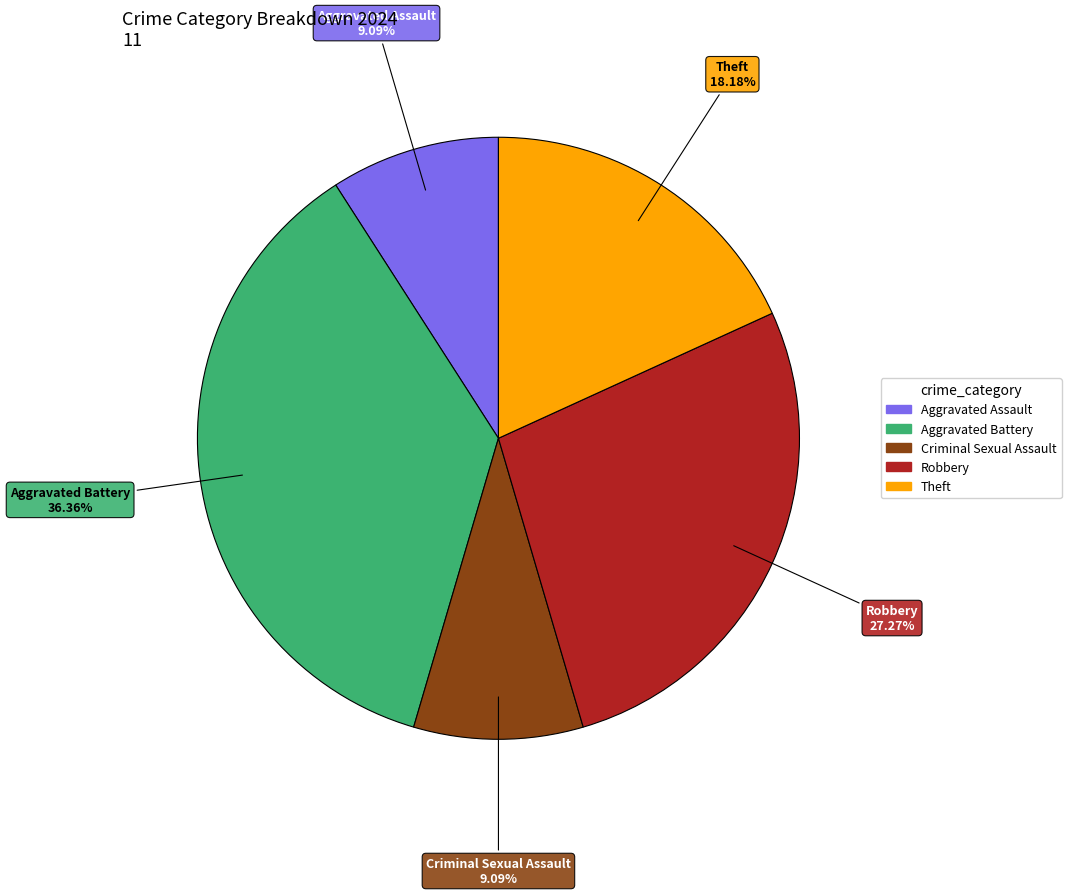

Which category has the biggest portion of the pie?

Aggravated Battery